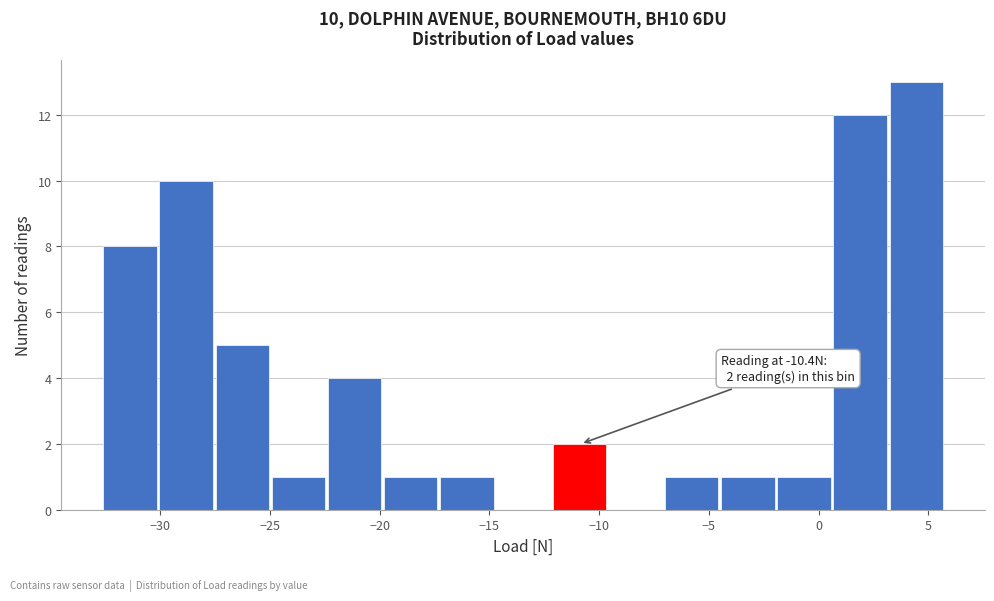

Over which range of the x-axis is the bar tallest?

3.0 to 6.0